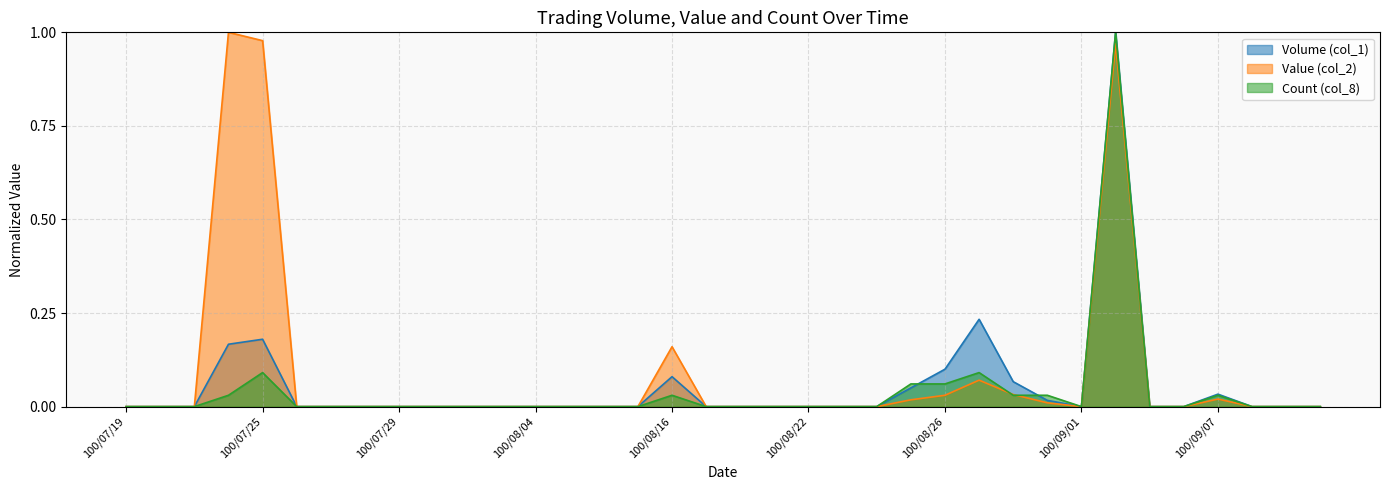

What is the total value across all series at 100/09/07?

0.1